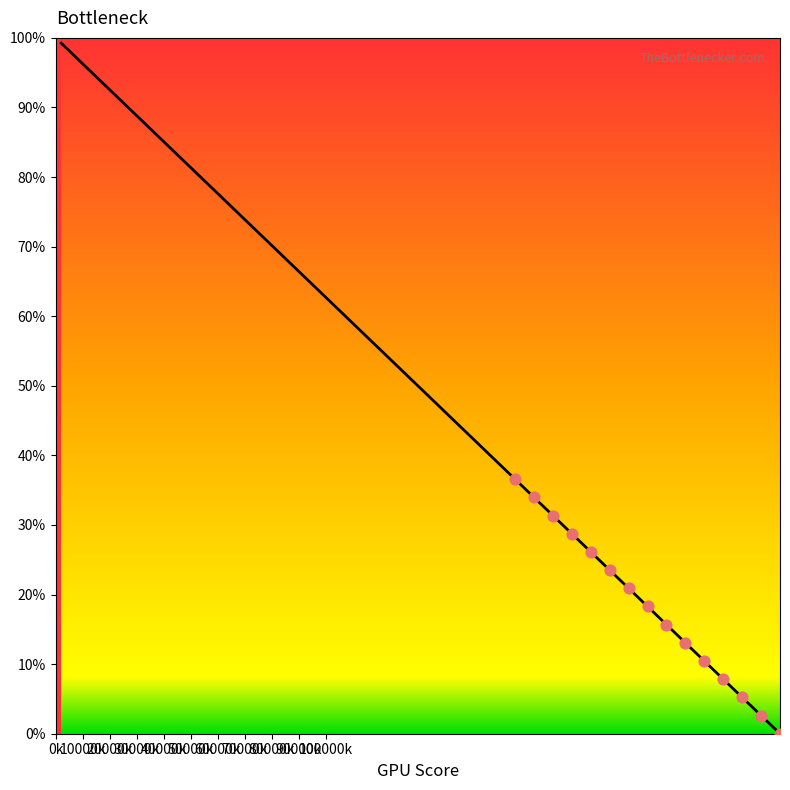

What is the maximum value shown in the chart?

99.3